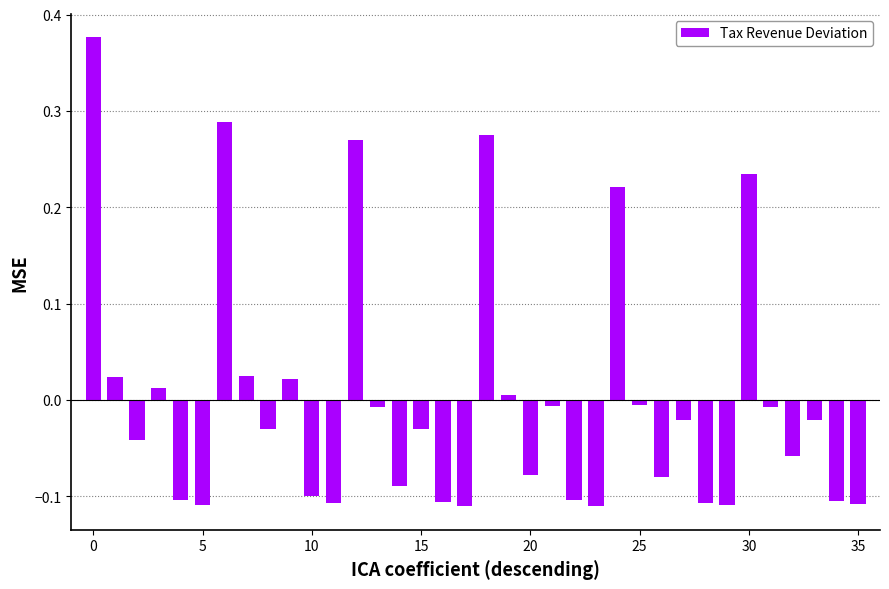

What is the difference between the maximum and second lowest values?

0.5